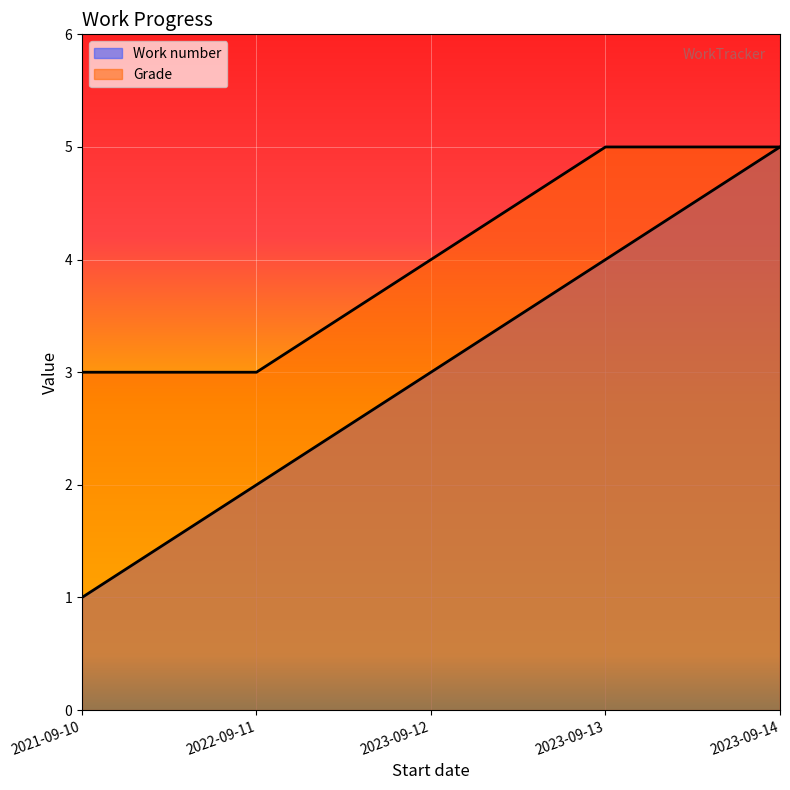

How many lines are shown in the chart?

2